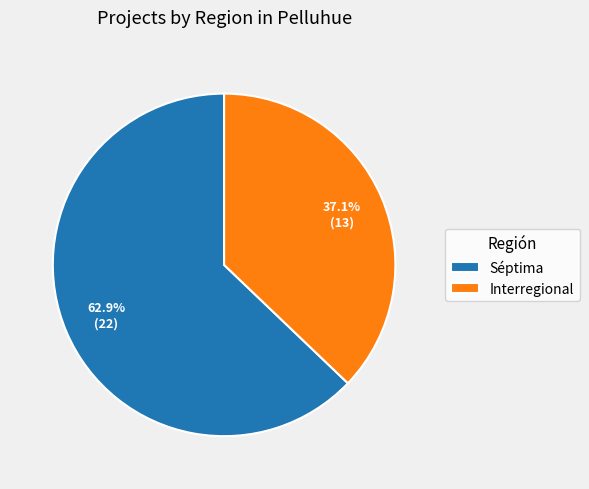

To the nearest percent, what is the difference between the Interregional and Séptima slice percentages?

26%